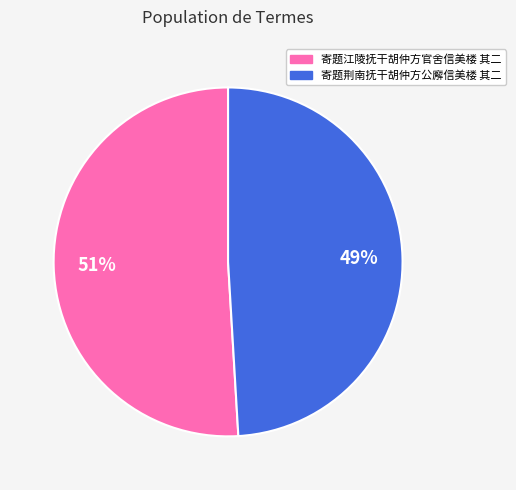

Approximately how many times larger is the value at 寄题荆南抚干胡仲方公廨信美楼 其二 compared to 寄题江陵抚干胡仲方官舍信美楼 其二?

1.0